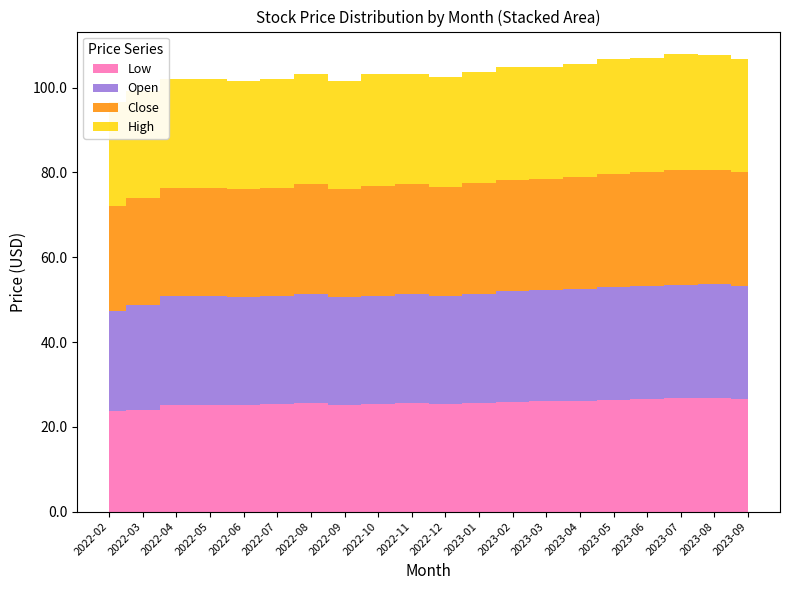

Reading left to right, transcribe all the data shown in this chart.

High: 24.6	25.3	25.7	25.8	25.5	25.6	25.9	25.5	26.2	26.1	25.9	26.2	26.5	26.4	26.6	26.9	27.0	27.3	27.1	26.9
Close: 24.6	25.3	25.5	25.5	25.4	25.6	25.9	25.3	26.1	25.8	25.6	26.0	26.4	26.2	26.5	26.8	26.8	27.0	27.0	26.7
Open: 23.8	24.7	25.6	25.5	25.4	25.5	25.8	25.5	25.5	25.8	25.6	25.8	26.0	26.2	26.3	26.5	26.7	26.9	27.0	26.9
Low: 23.6	24.1	25.2	25.2	25.2	25.4	25.6	25.2	25.3	25.6	25.3	25.6	25.9	26.0	26.2	26.4	26.6	26.7	26.7	26.5